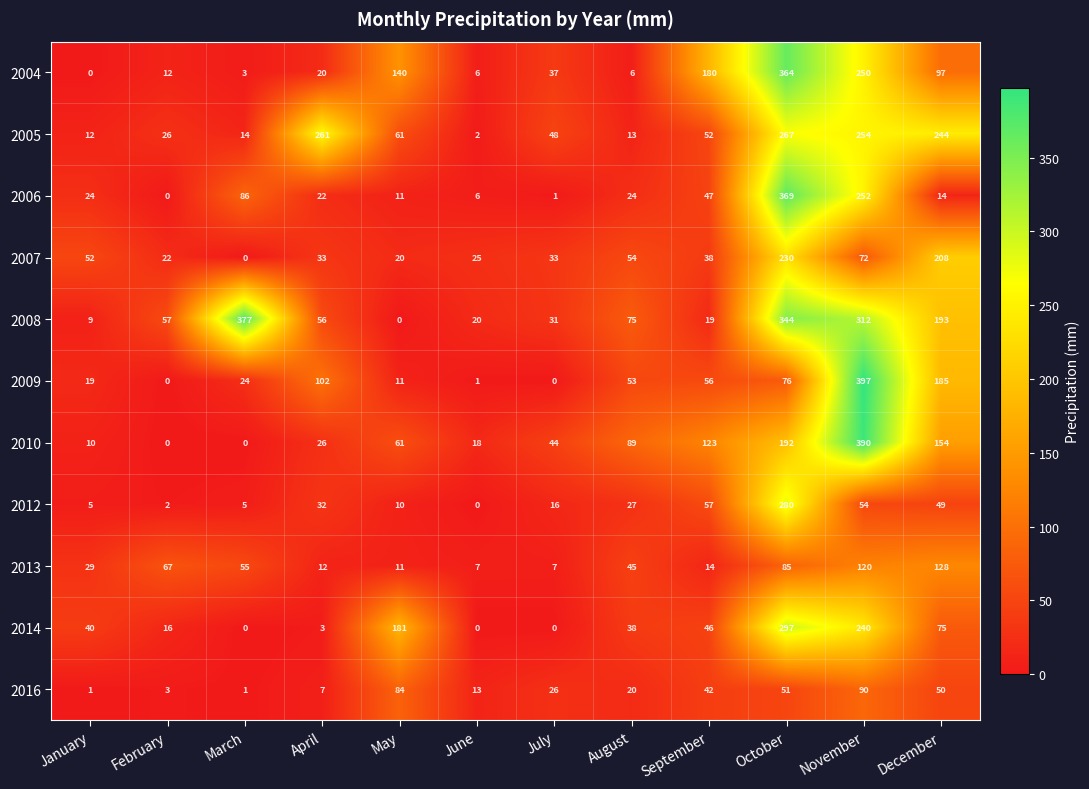

What is the difference between the 2007 values at October and June?

205